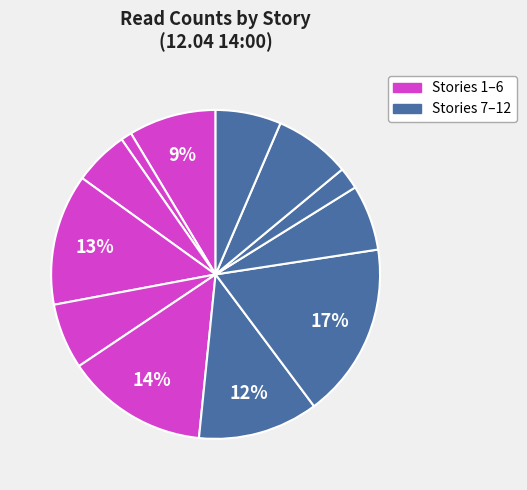

How many segments does this pie chart have?

12